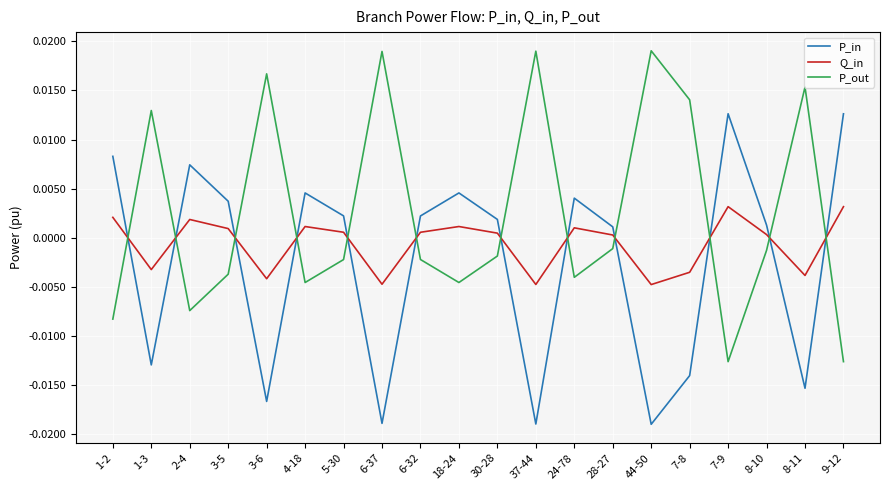

In Q_in, how many points are higher than both neighbors (excluding endpoints)?

5